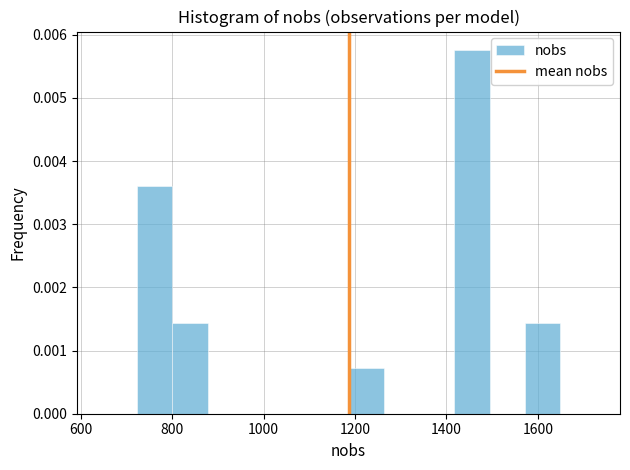

Read against the x-axis, roughly where is the centre of the tallest bar?

1460